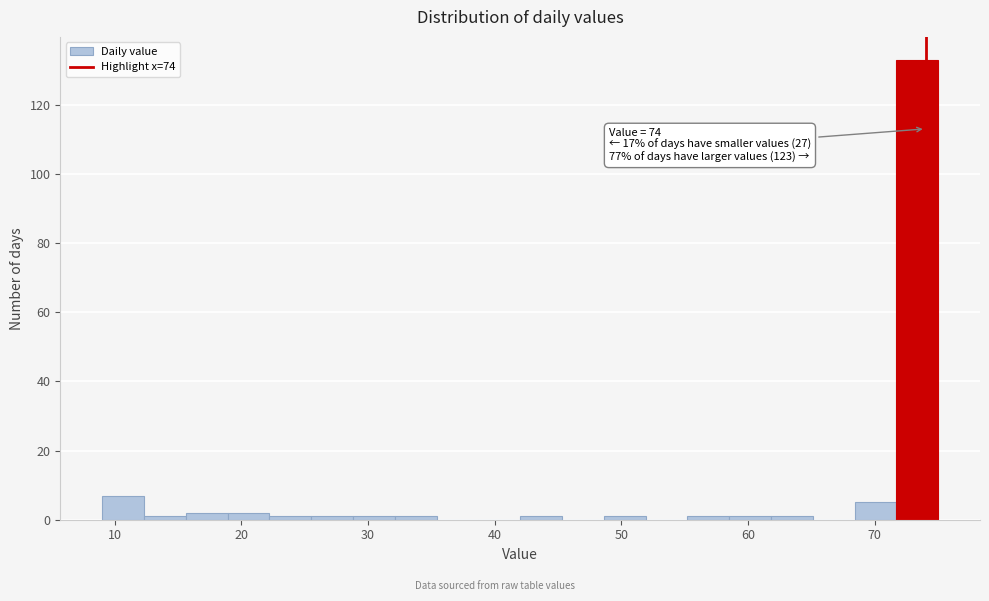

Around what value on the x-axis is the tallest bar? Give the approximate position of its centre, as read against the axis.

73